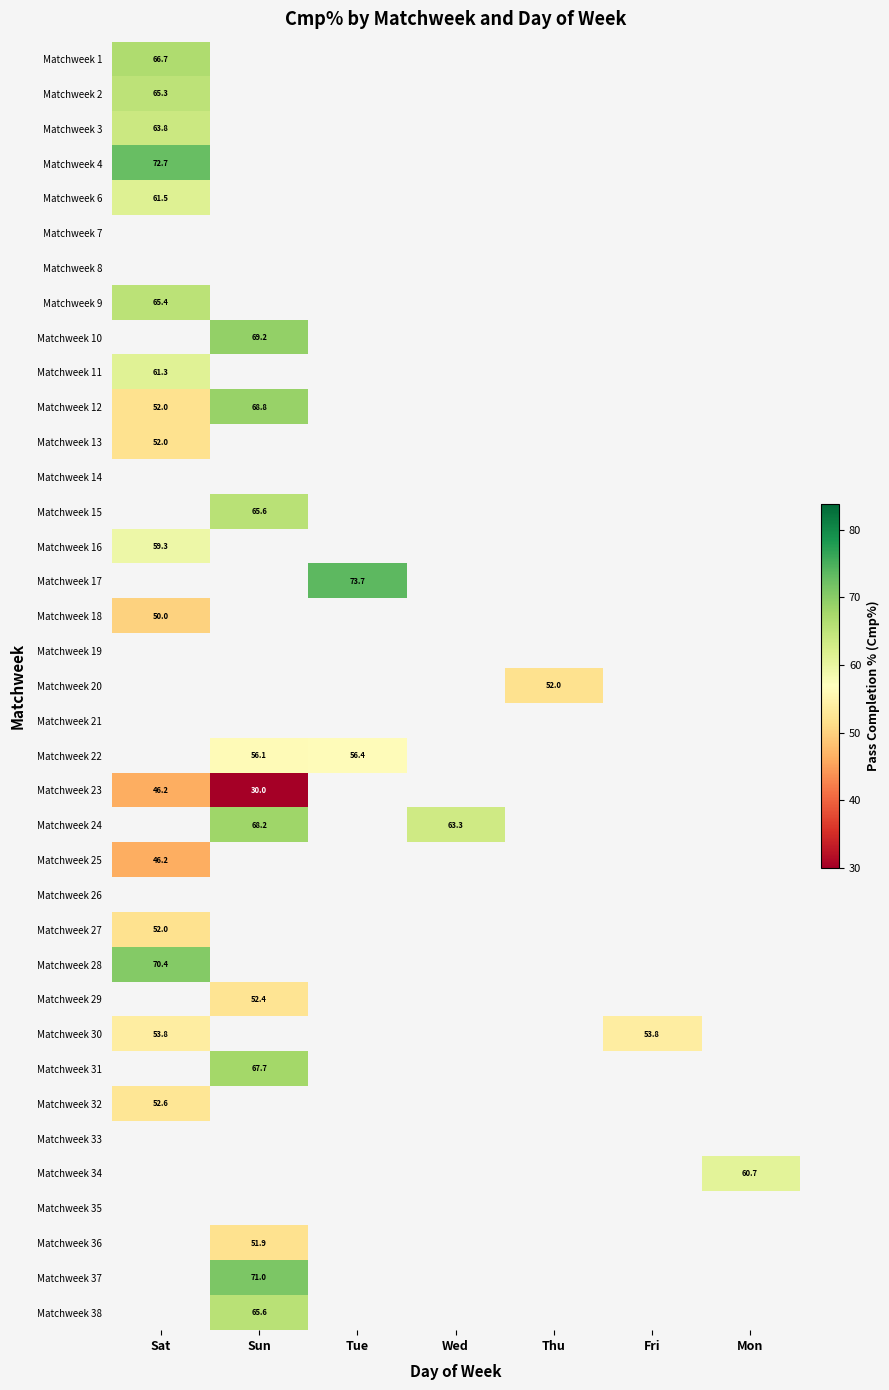

The Matchweek 36 series shows 78.1 at Sun. True or false?

False